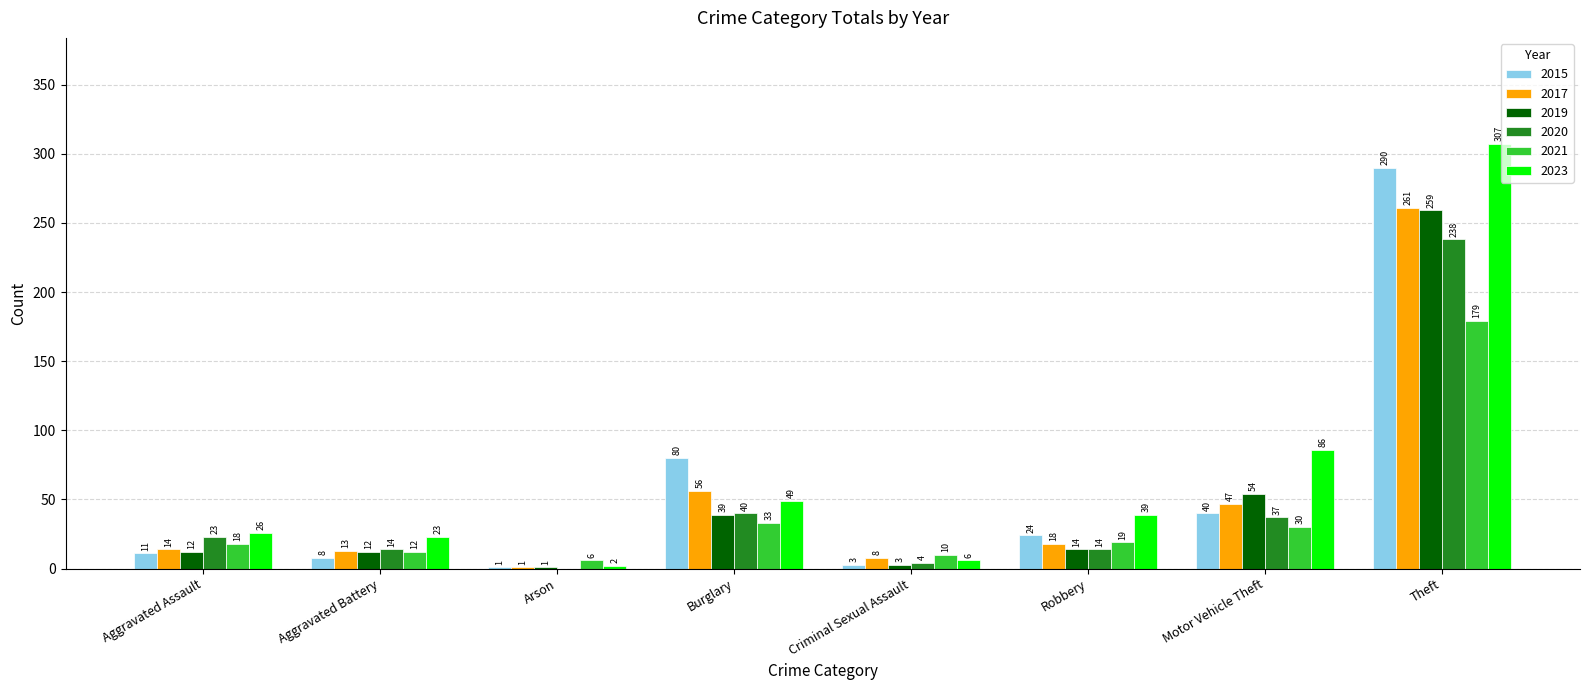

Which category has the highest value in the 2021 series?

Theft